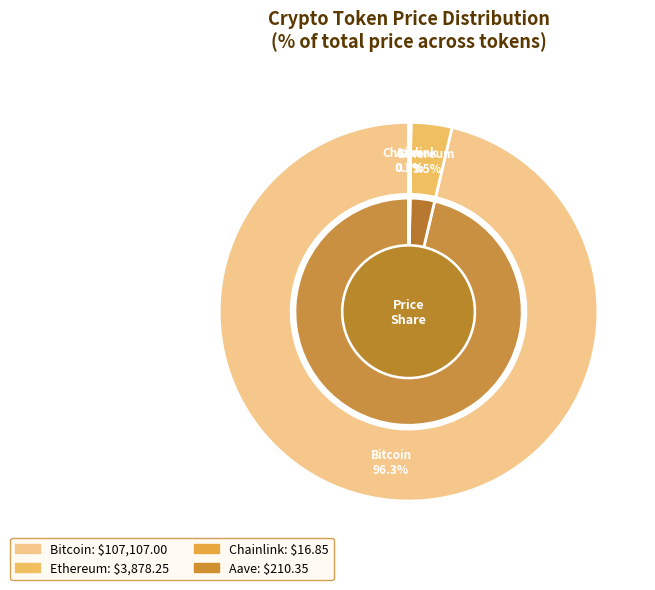

To the nearest percent, what percentage of the pie is Ethereum?

3%